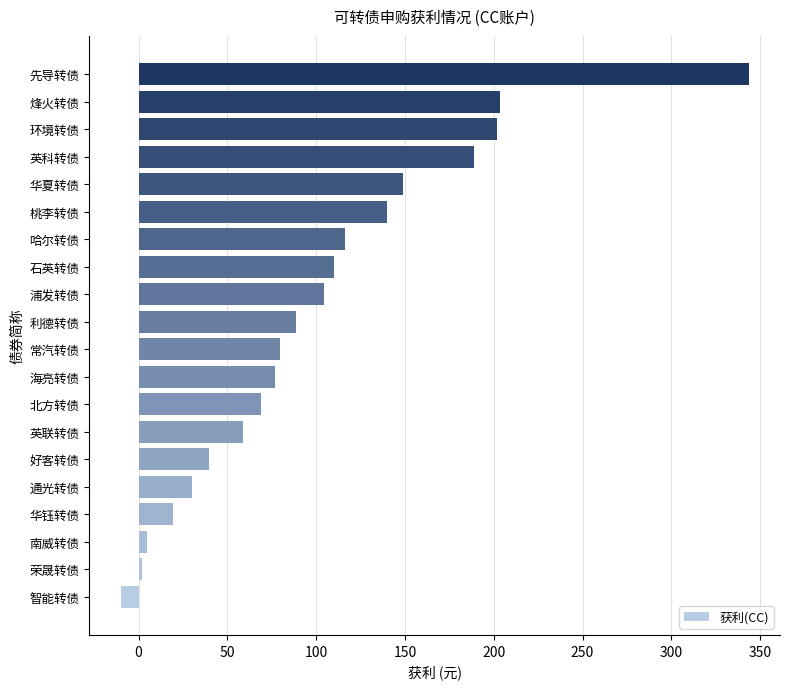

How many values are below zero?

1